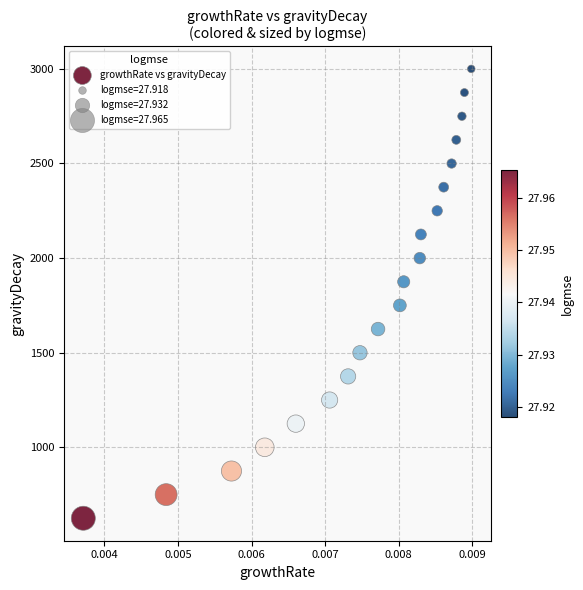

What is the range of Y values (max minus min)?

2375.2